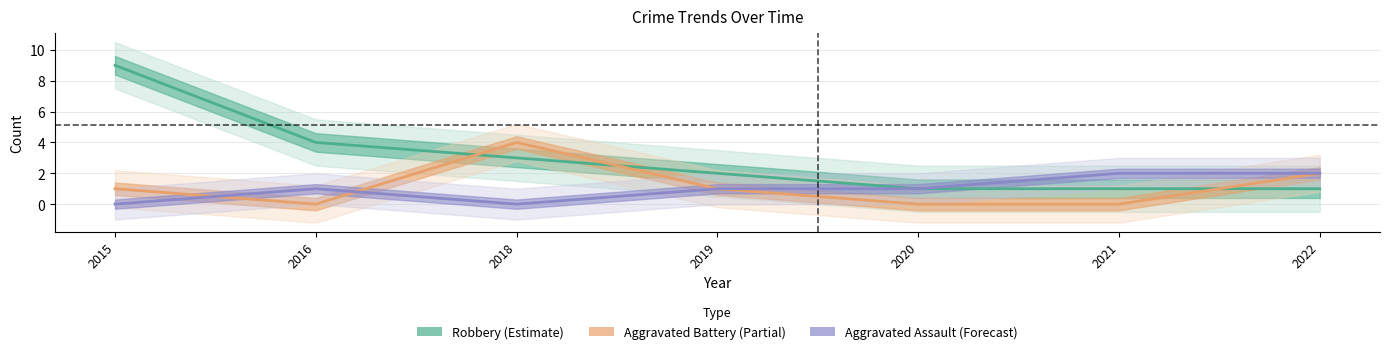

What is the value of the Robbery point at the 4th from the left?

2